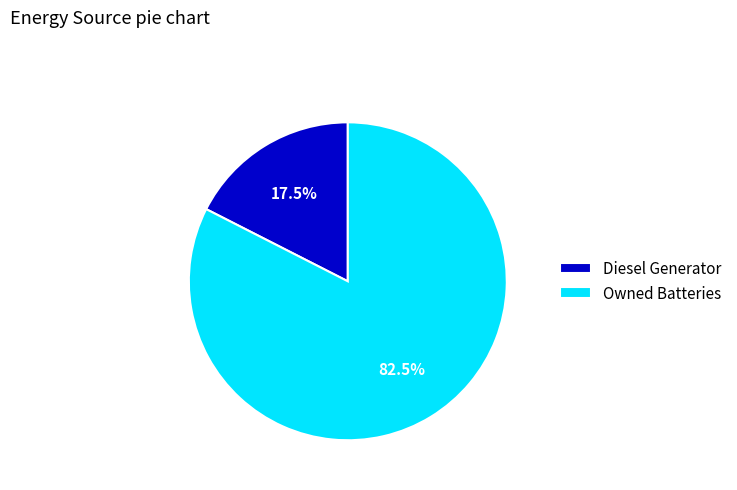

To the nearest percent, what is the difference between the largest and smallest slice percentages?

65%